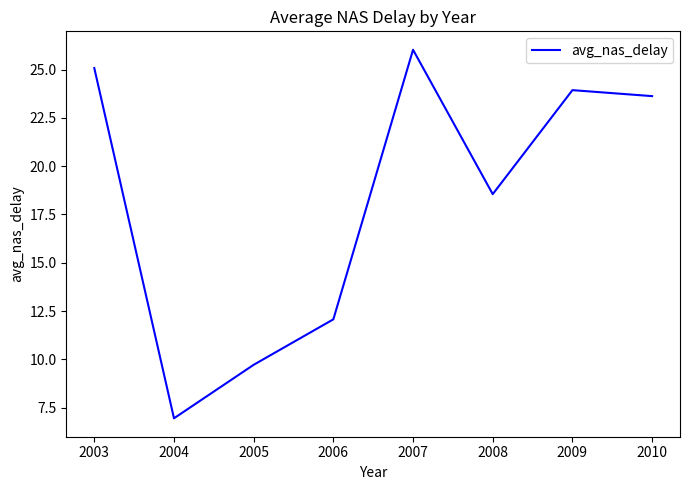

Reading left to right, extract all data points from this chart.

25.1	6.9	9.7	12.1	26.0	18.6	23.9	23.6